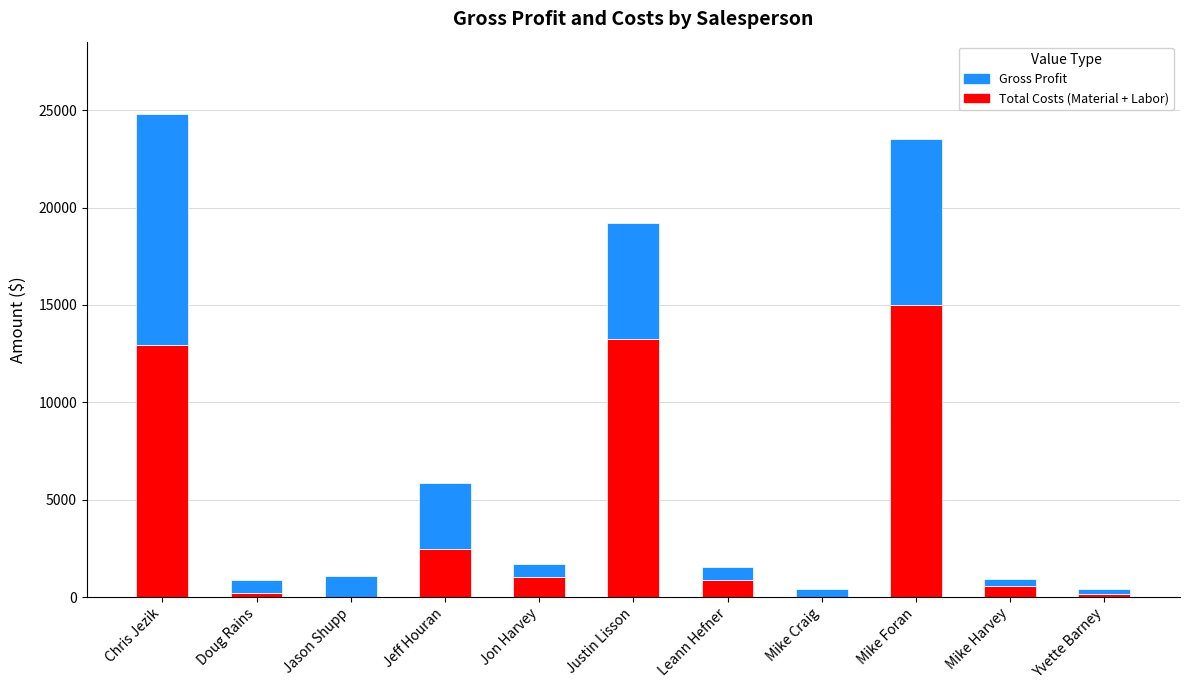

What is the maximum value for Total Costs (Material + Labor)?

14982.1